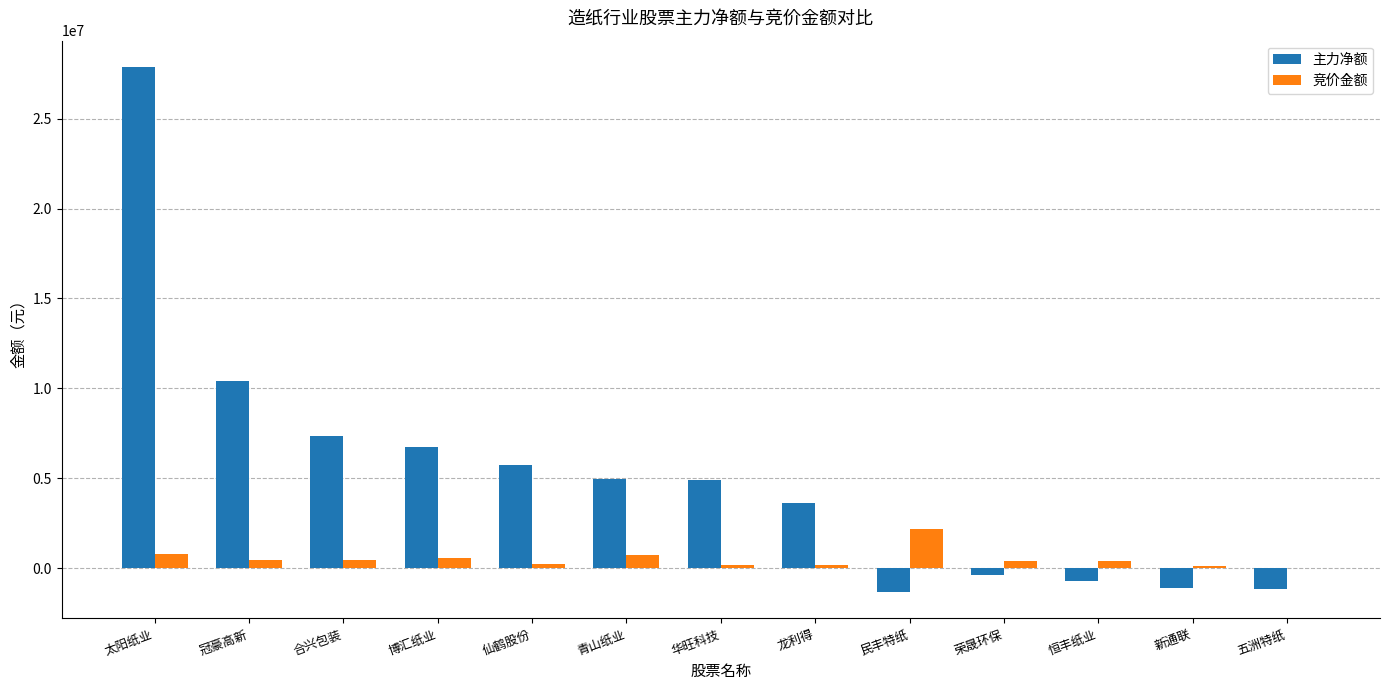

Which series has the largest total across all categories?

主力净额